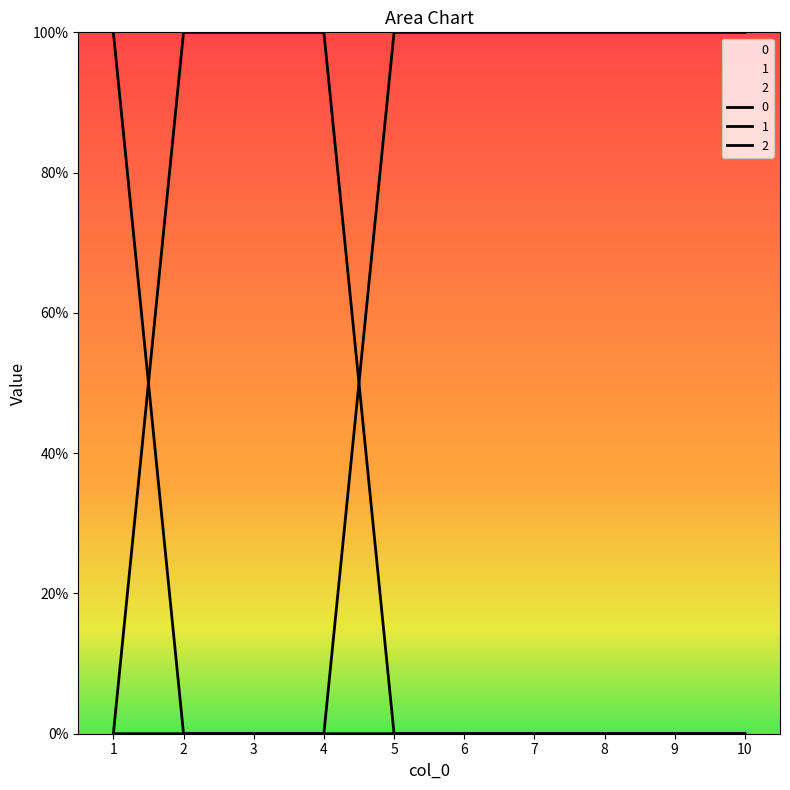

Rank the series by their maximum value, from lowest to highest.

0, 1, 2